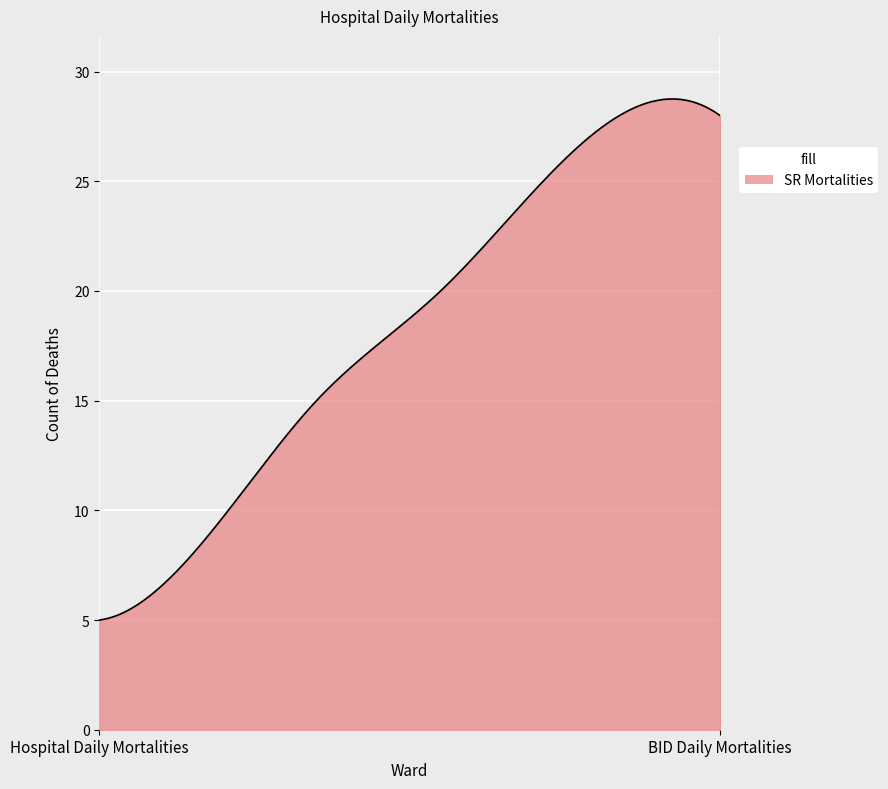

What is the sum of all values?

5499.0